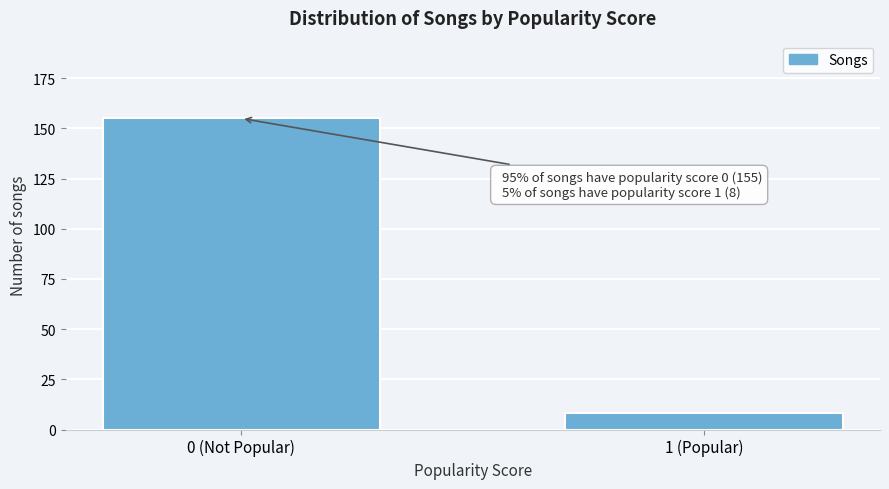

Reading left to right, what are all the values shown in this chart?

155	8